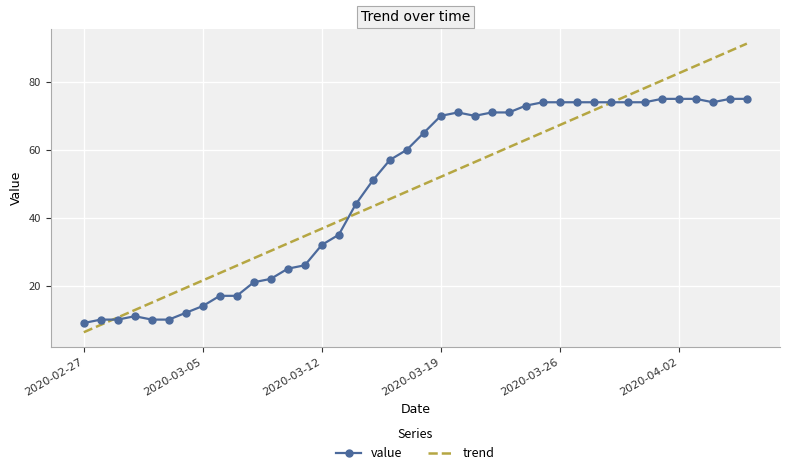

What is the greatest value displayed?

91.3